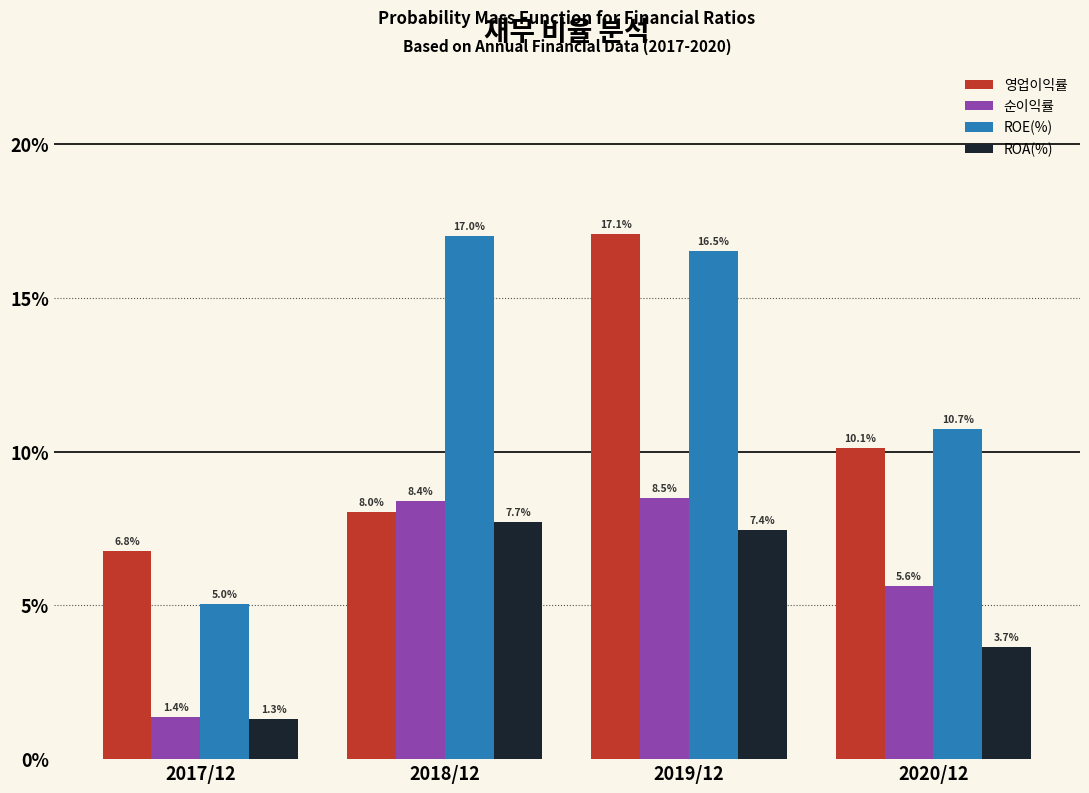

The value of ROA(%) at 2018/12 is 7.7. True or false?

True